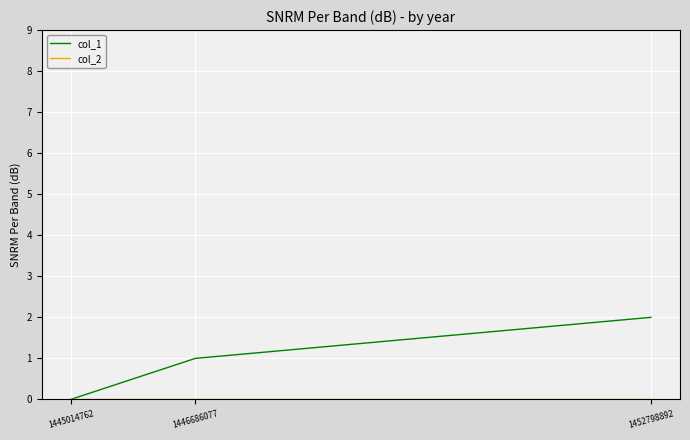

At which category is the sum across all series the highest?

1452798892